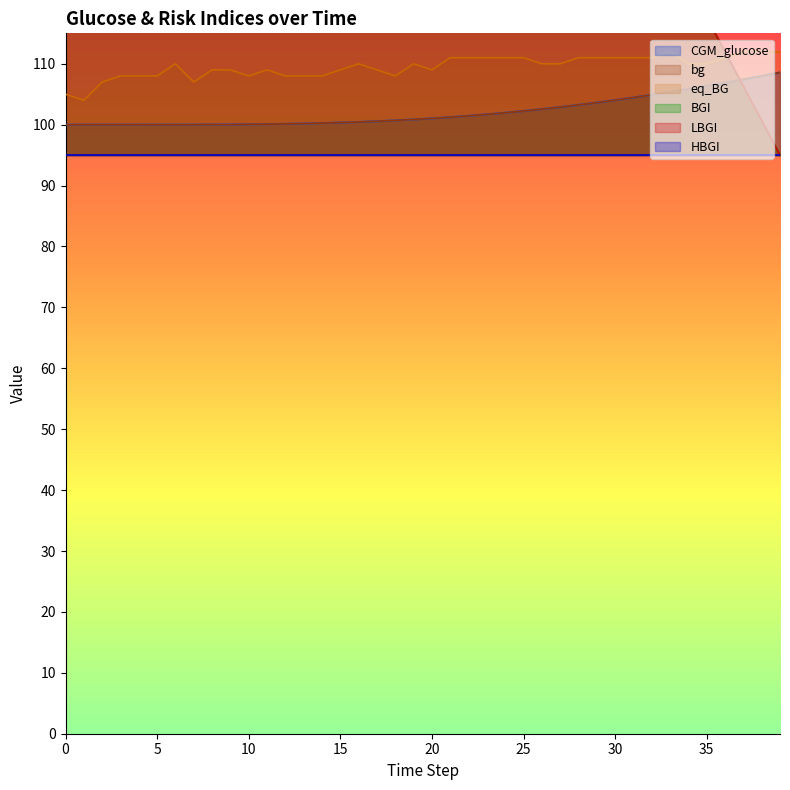

Does the chart display data point markers on the line(s)?

No